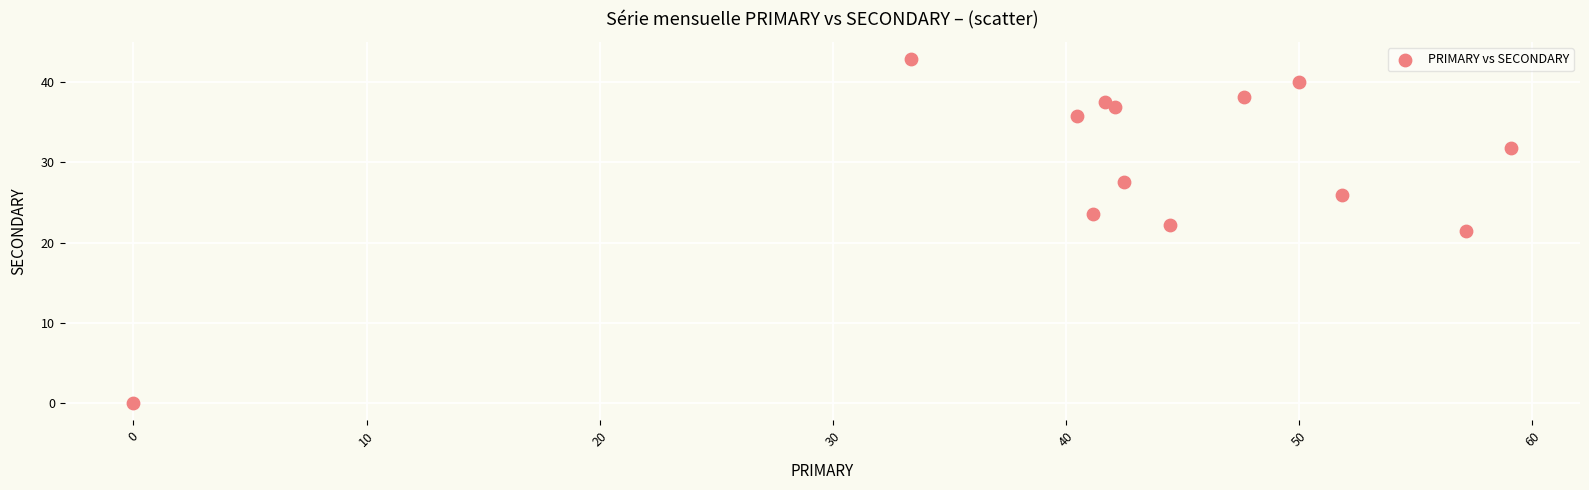

What is the range of Y values (max minus min)?

42.9